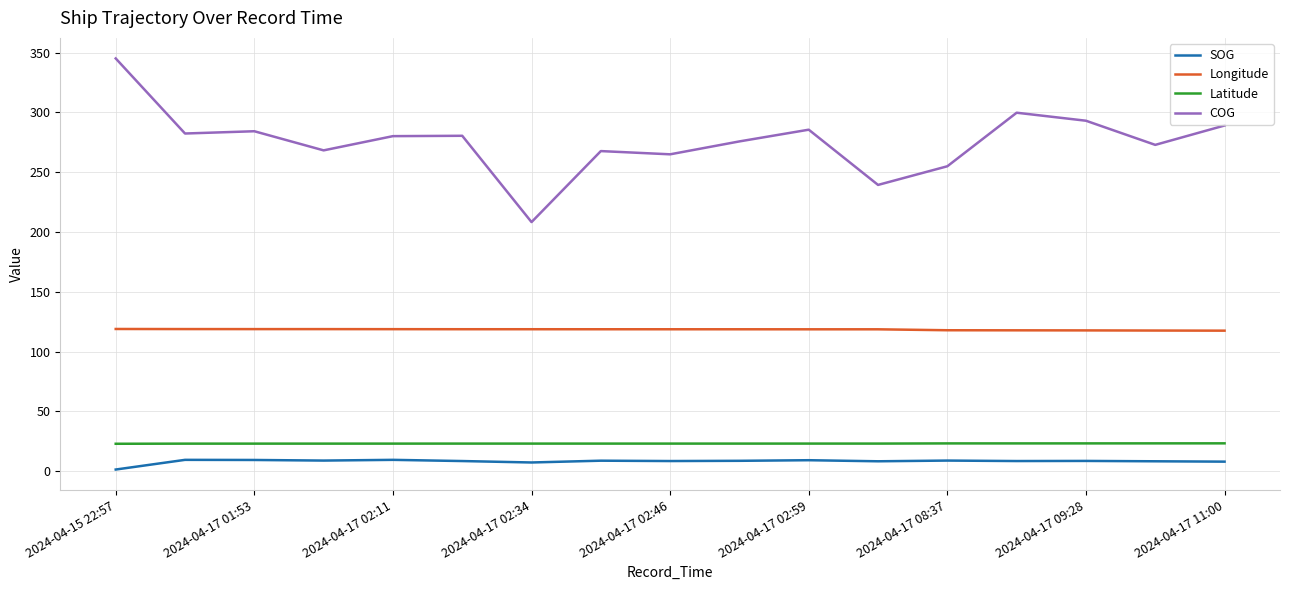

Count the number of data series in this chart.

4